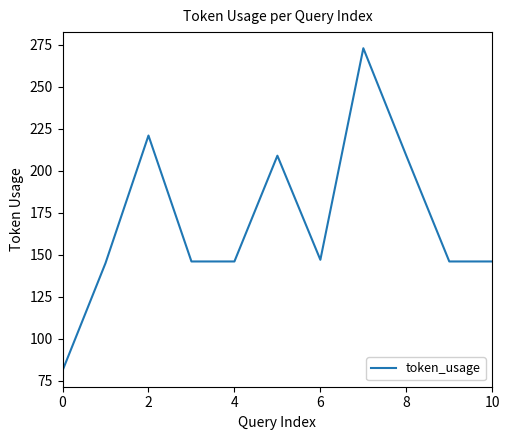

What is the smallest value displayed?

81